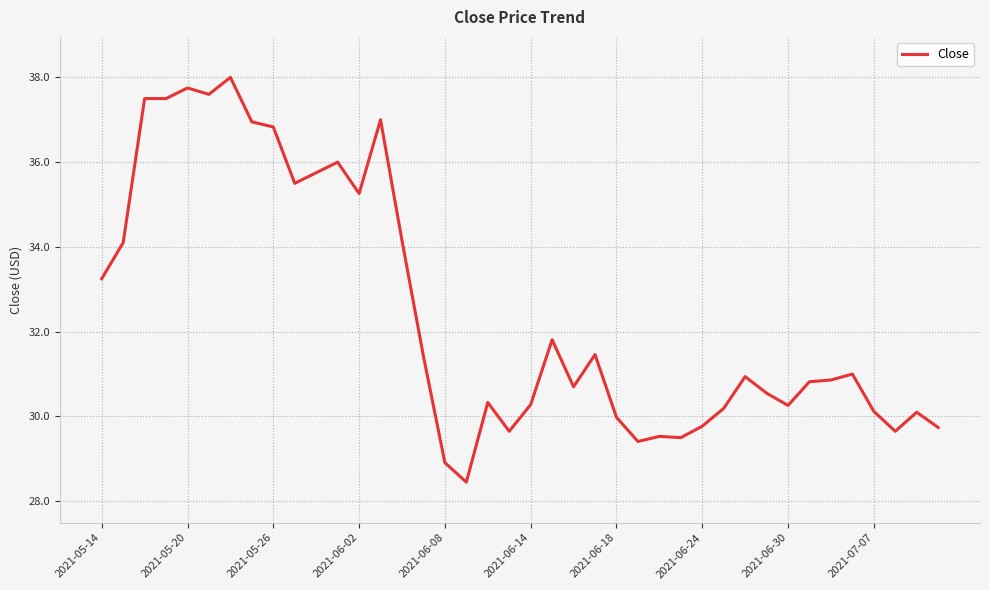

What is the greatest value displayed?

38.0